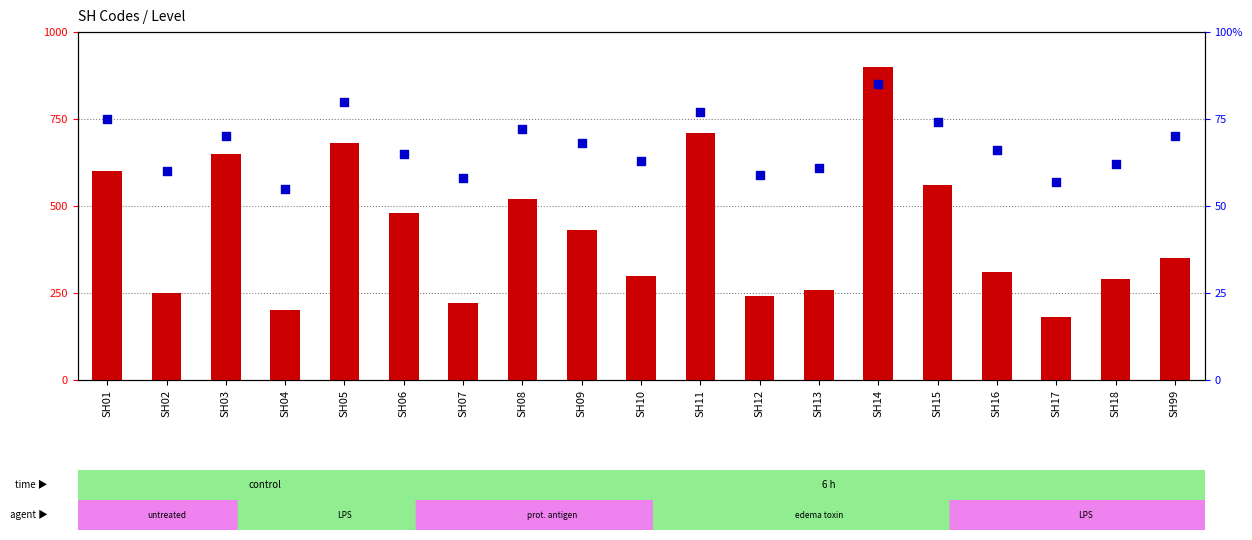

At how many categories does at least one series exceed 380?

9